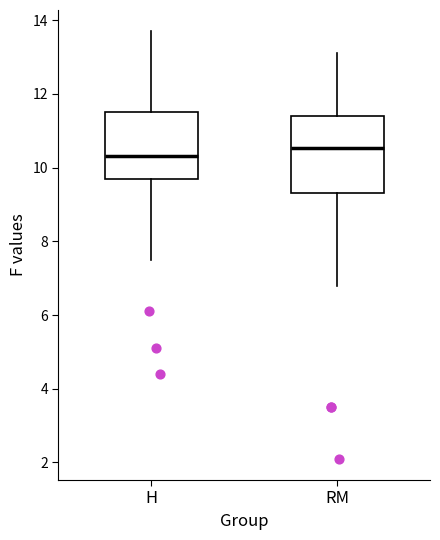

Where does the median line of the box for H sit on the y-axis? The values are not printed on the chart, so give them approximately, as read against the axis.

10.4